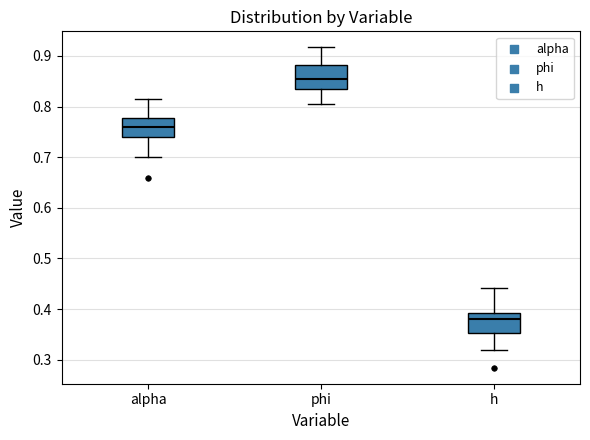

Which box has the highest median line?

phi